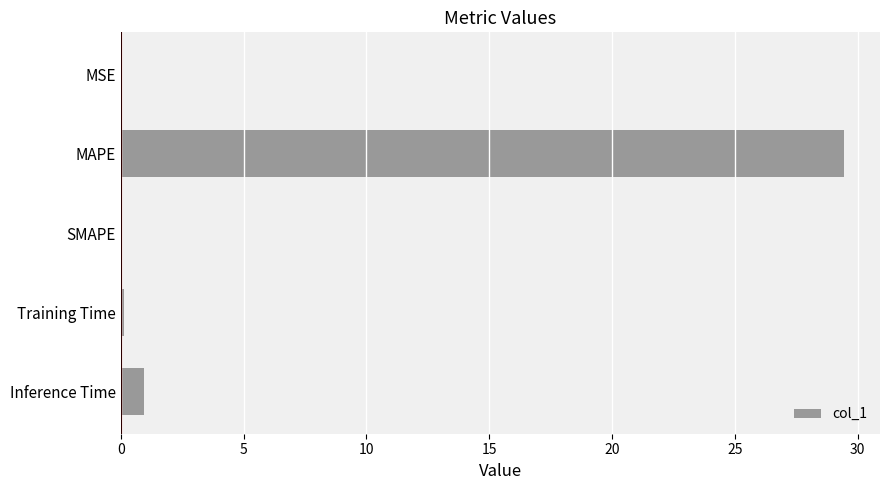

What is the change in value from MAPE to SMAPE?

-29.4